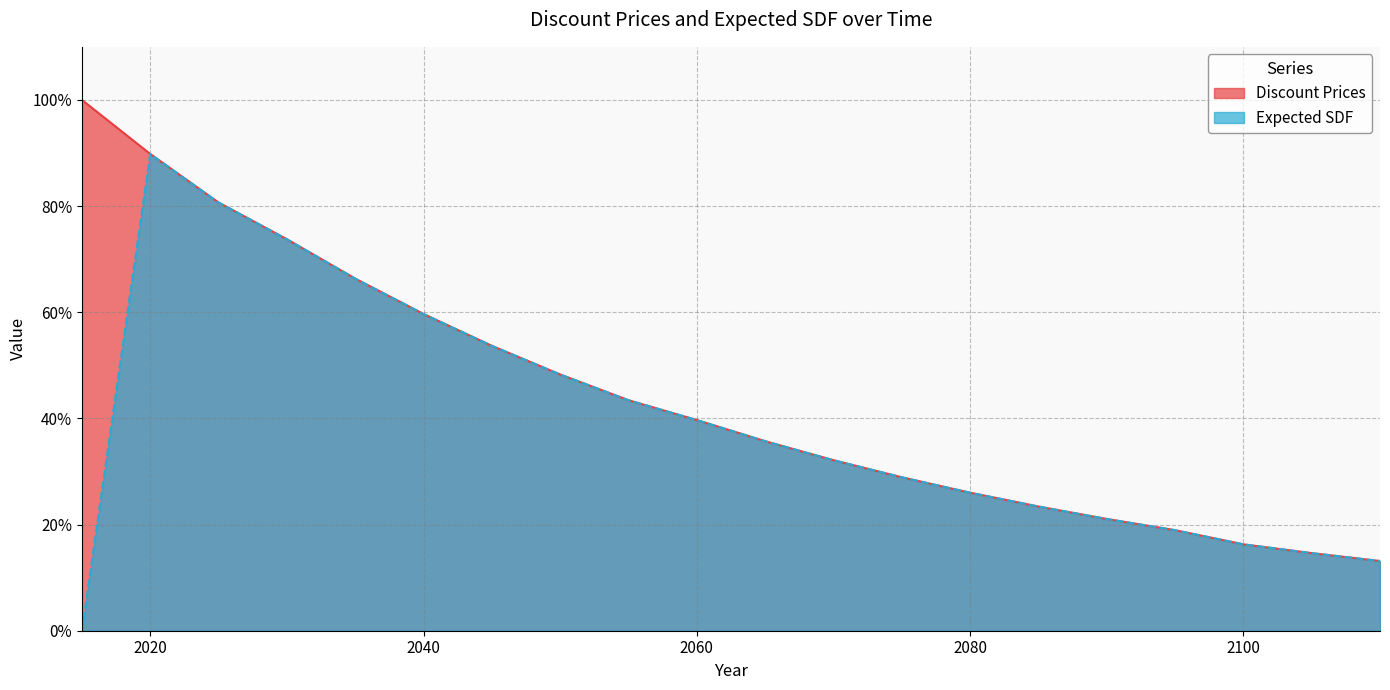

What is the greatest value displayed?

1.0